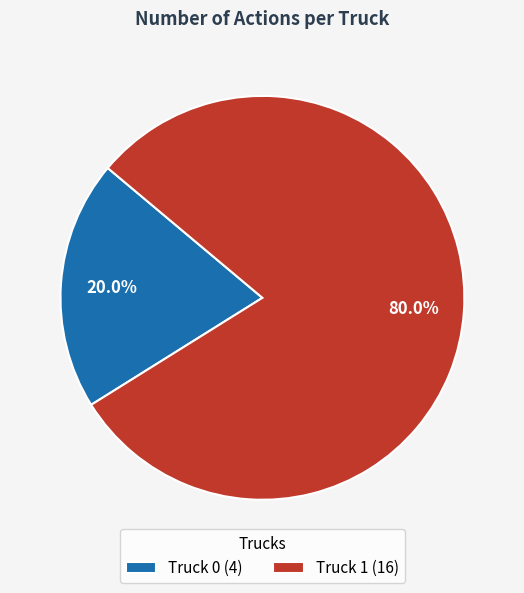

Is there a majority slice in this chart?

Yes